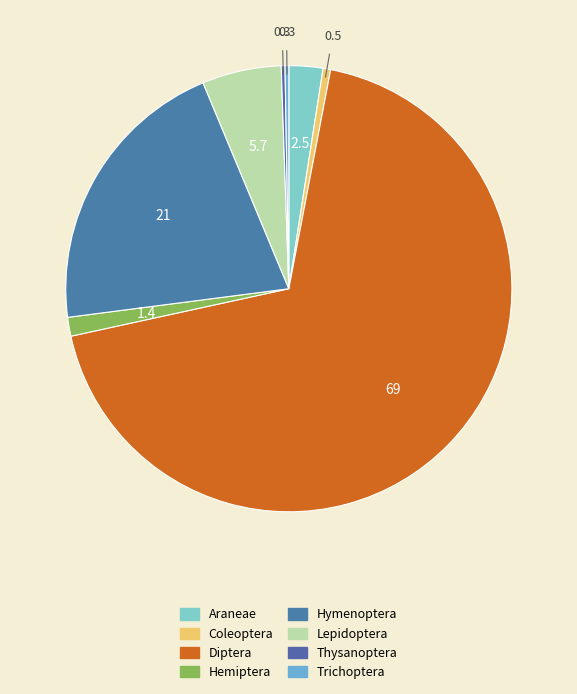

What is the largest slice in the pie chart?

Diptera